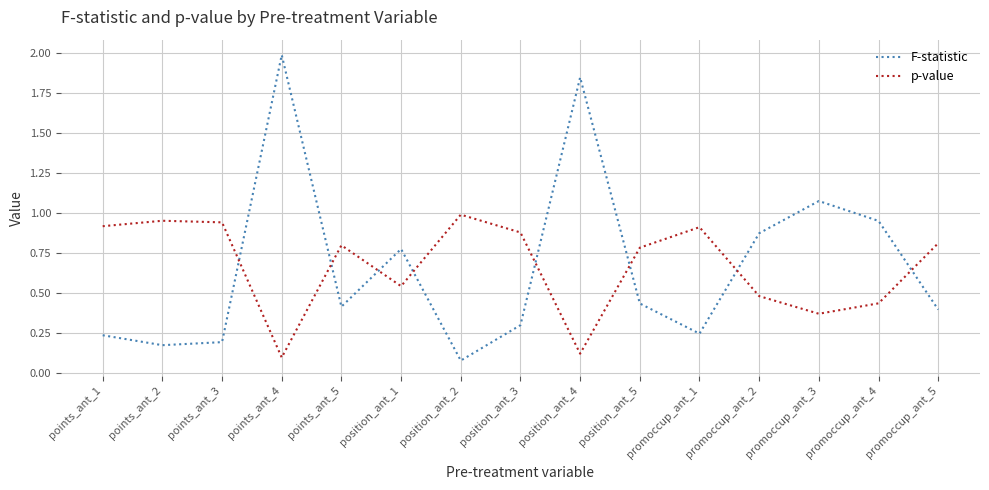

Which series has the largest range (max minus min)?

F-statistic